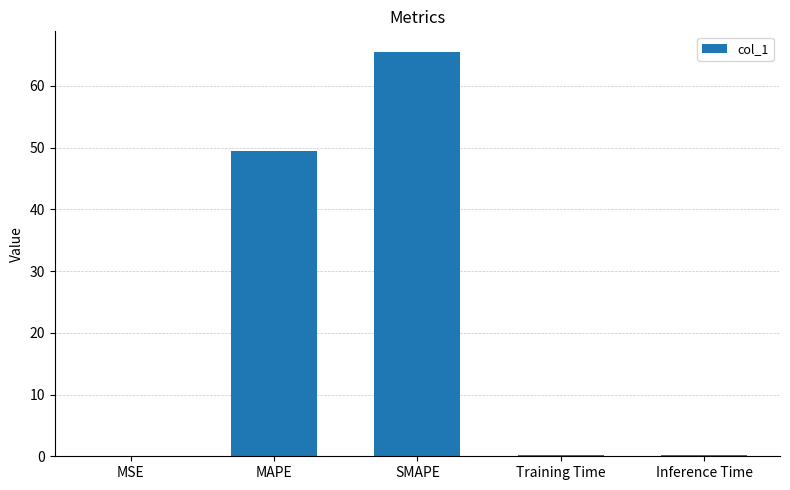

The chart shows a value of 0.2 at Inference Time. True or false?

True